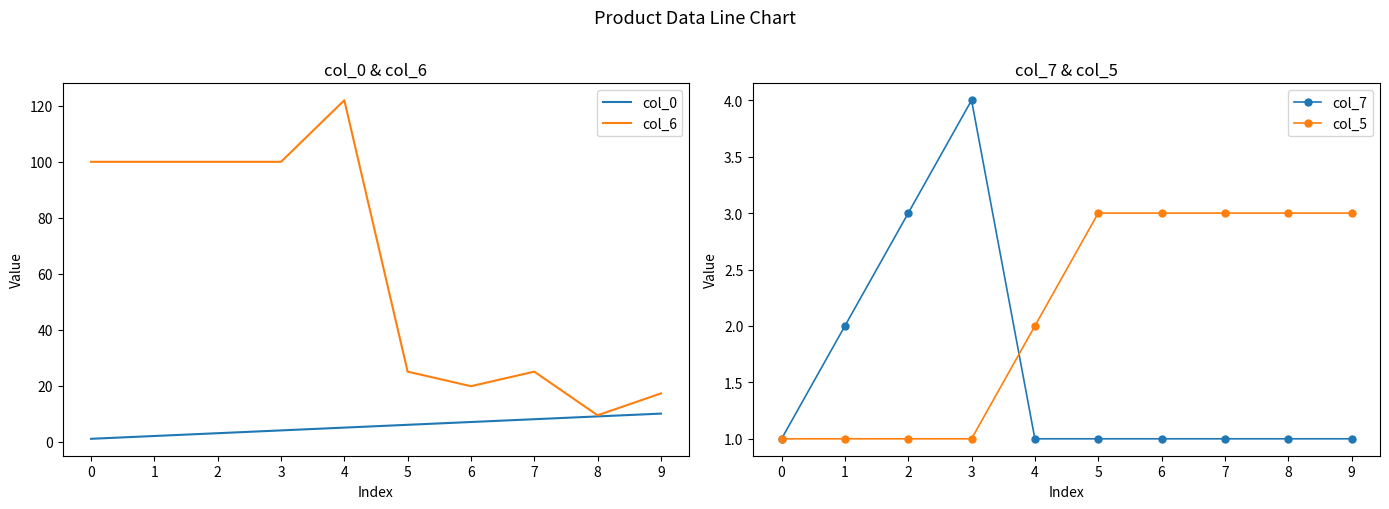

What is the approximate value of col_7 at 3?

4